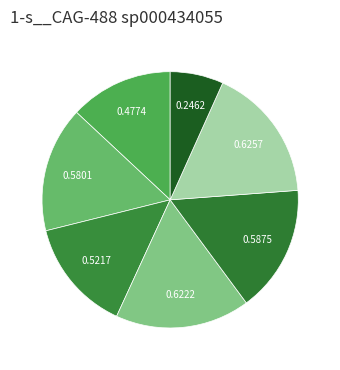

Rank the categories by value from lowest to highest.

even_MAG-GUT7957.fa, even_MAG-GUT16297.fa, even_MAG-GUT35824.fa, even_MAG-GUT30319.fa, even_MAG-GUT4726.fa, even_MAG-GUT40856.fa, even_MAG-GUT5083.fa